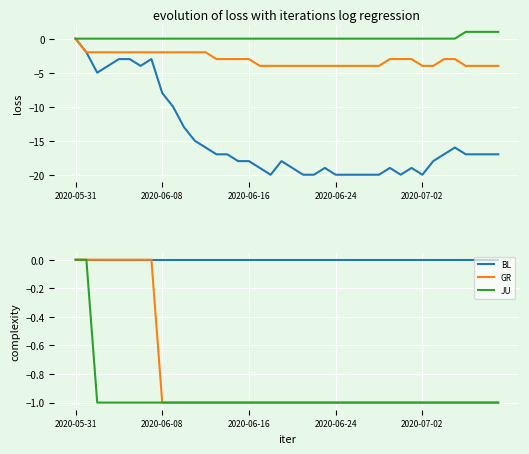

At how many categories does at least one series exceed -13?

40